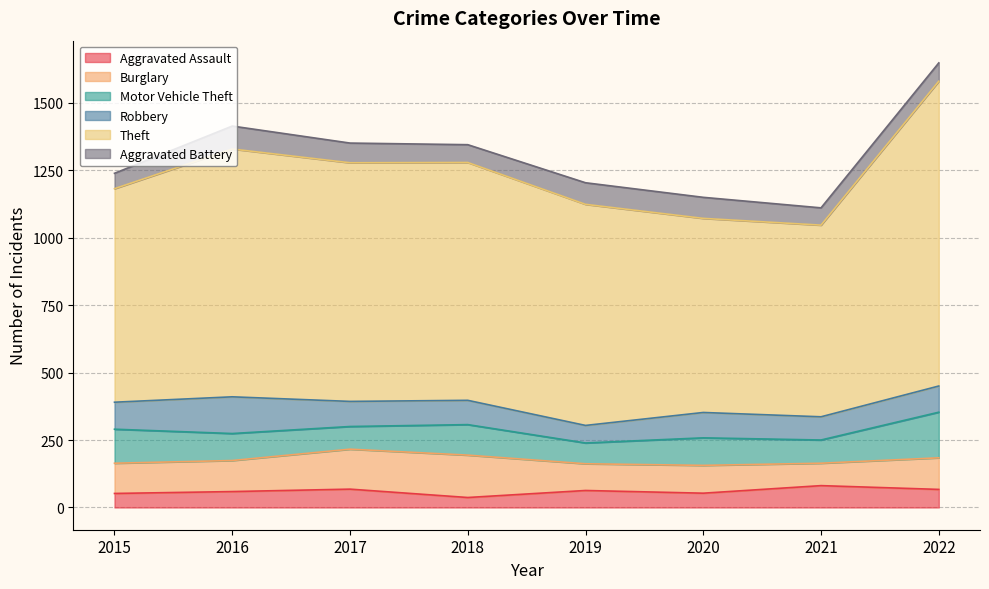

True or false: Aggravated Battery and Robbery cross at least once.

True